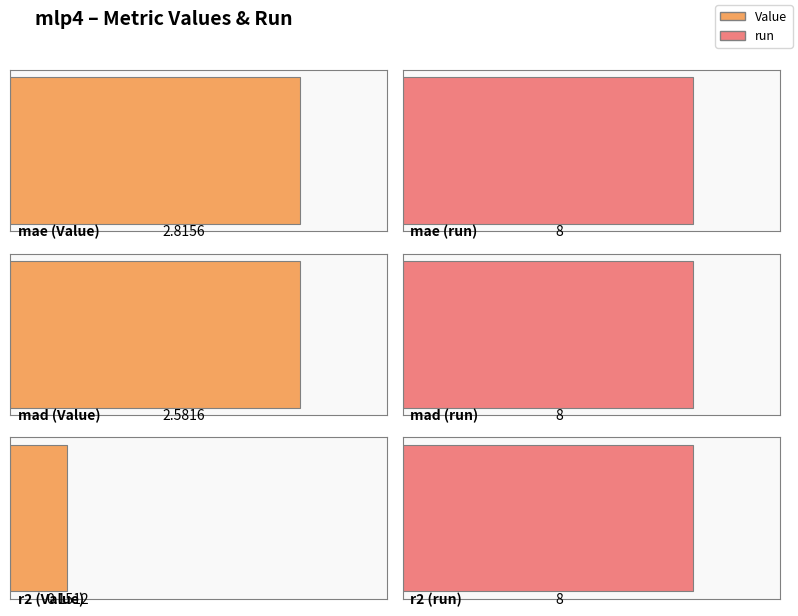

List the labels in order of Value value, largest first.

mae, mad, r2